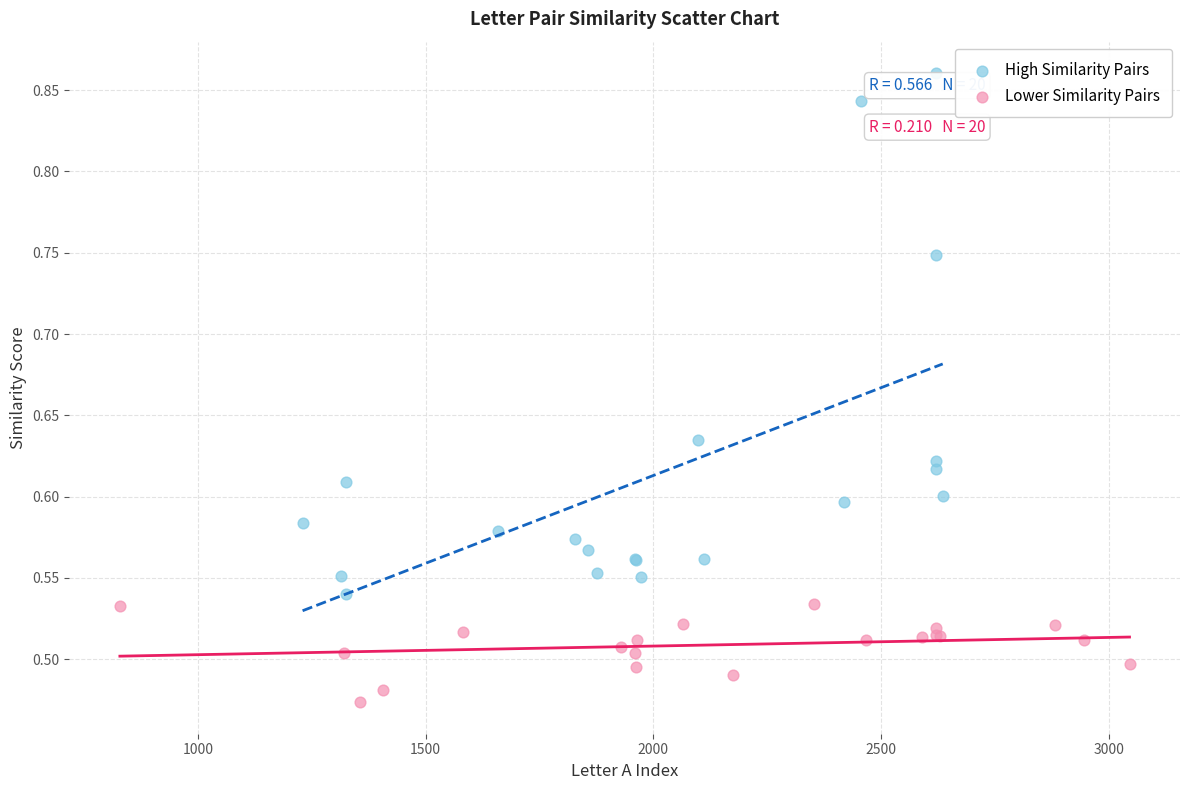

Which series contains the lowest Y value?

Lower Similarity Pairs